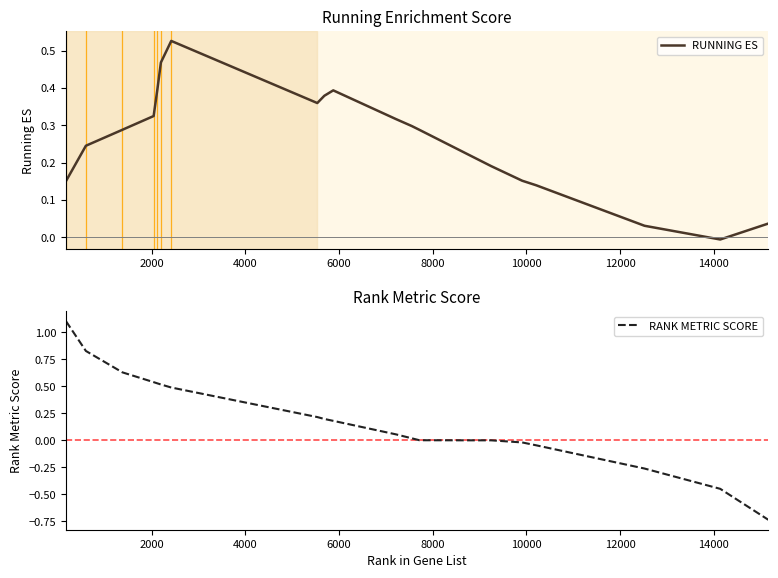

How many values in the RANK METRIC SCORE series exceed 0?

13